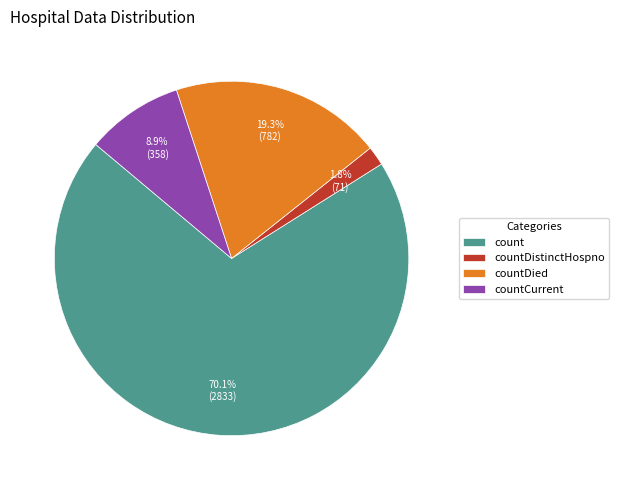

How many segments does this pie chart have?

4